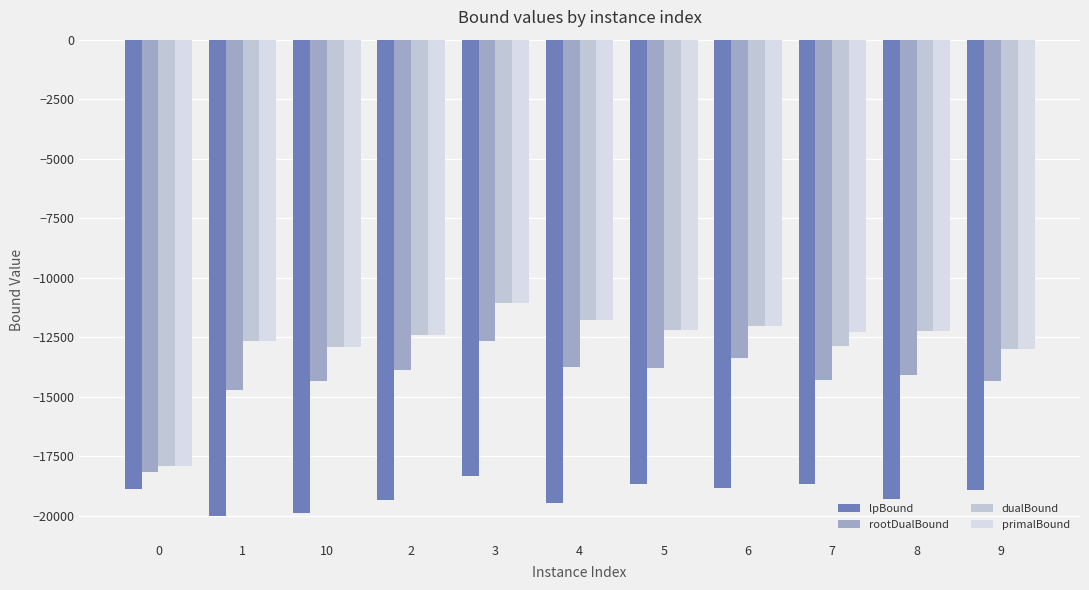

True or false: dualBound has a value of -12224.0 at 8.

True